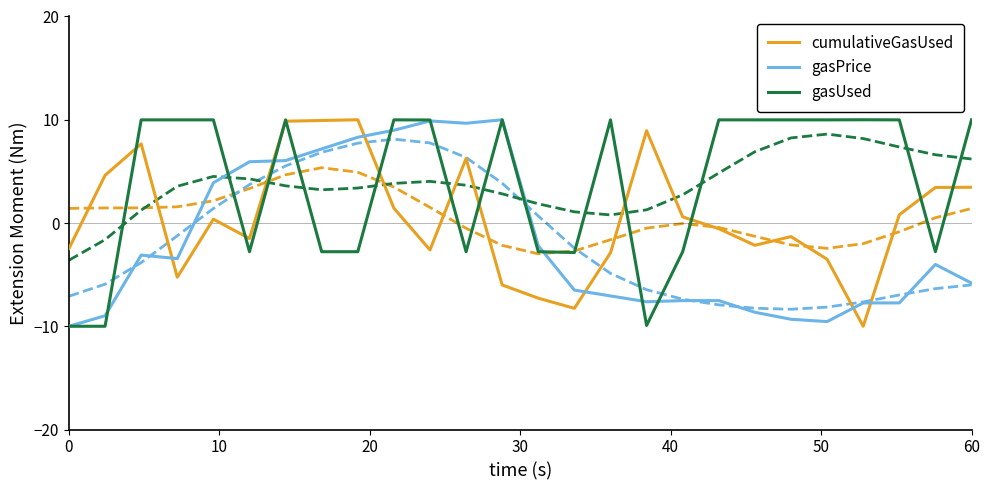

What is the average value of the cumulativeGasUsed series?

0.5